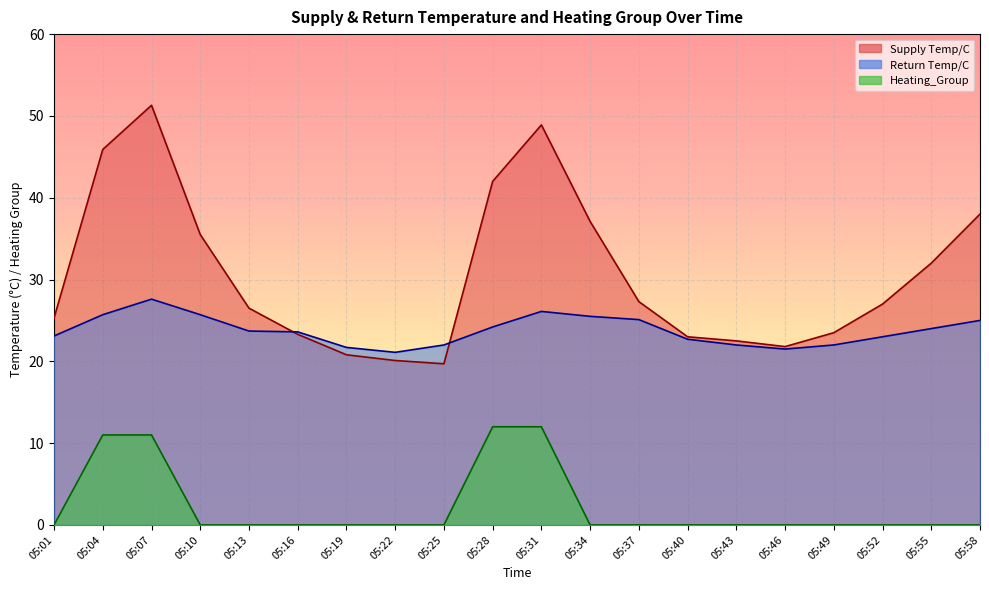

What is the total value across all series at 05:31?

87.0